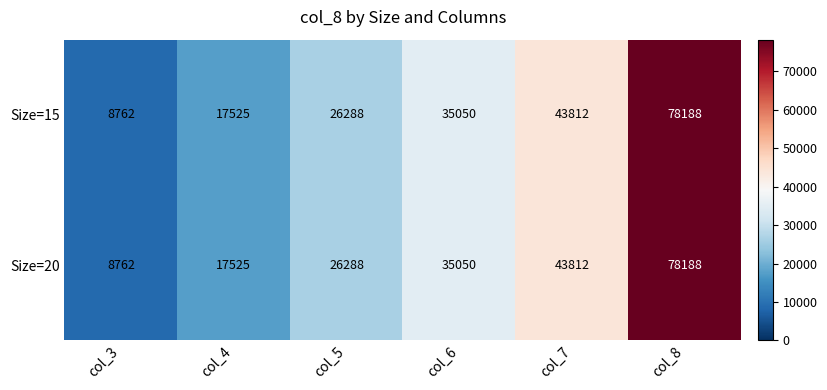

At which category is the sum across all series the highest?

col_8